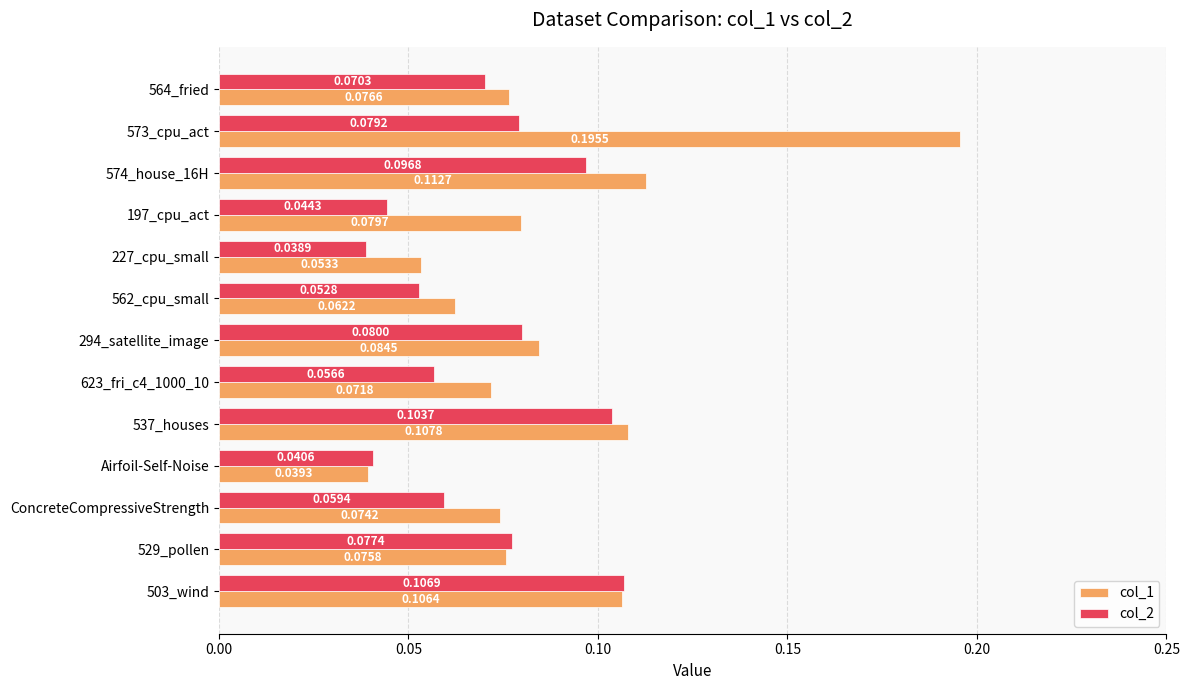

List the series in order of their overall mean, highest first.

col_1, col_2